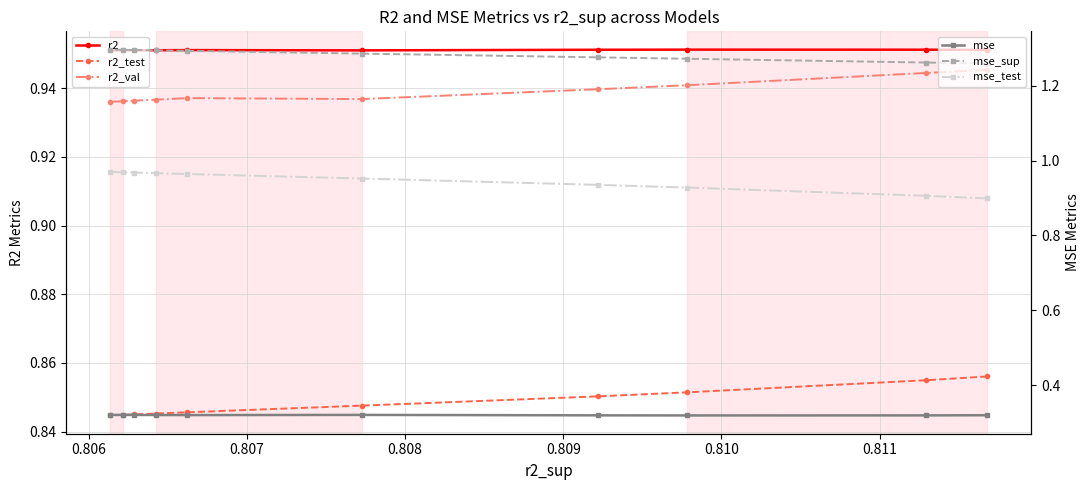

Where is the first local maximum for r2?

0.807